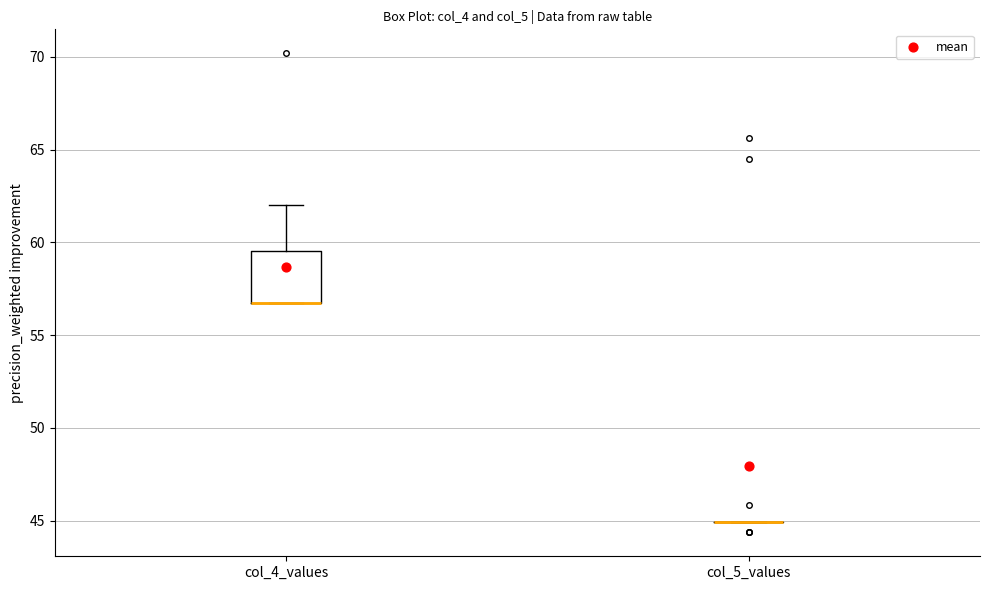

Reading left to right, transcribe this box plot: for each box, give where its median line is, the range the box spans, and where its two whiskers end, as read against the y-axis. The values are not printed on the chart, so give them approximately, as read against the axis.

col_4_values: median 56.5 (drawn on the box's lower edge), box 56.5 to 59.5, whiskers 56.5 to 62.0
col_5_values: box collapsed to a line at 45.0, whiskers 45.0 to 45.0